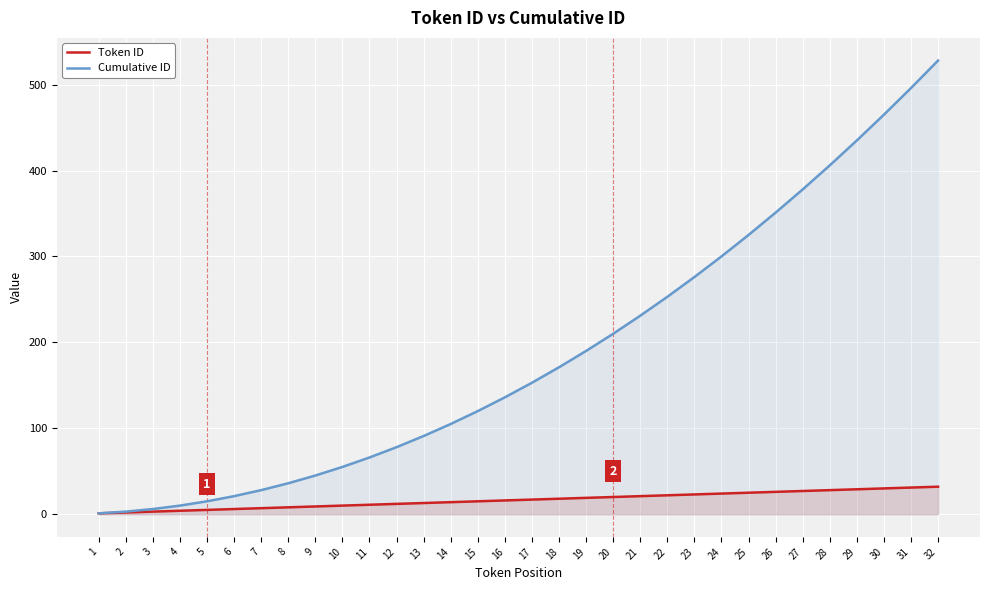

List the series in order of their overall mean, highest first.

Cumulative ID, Token ID